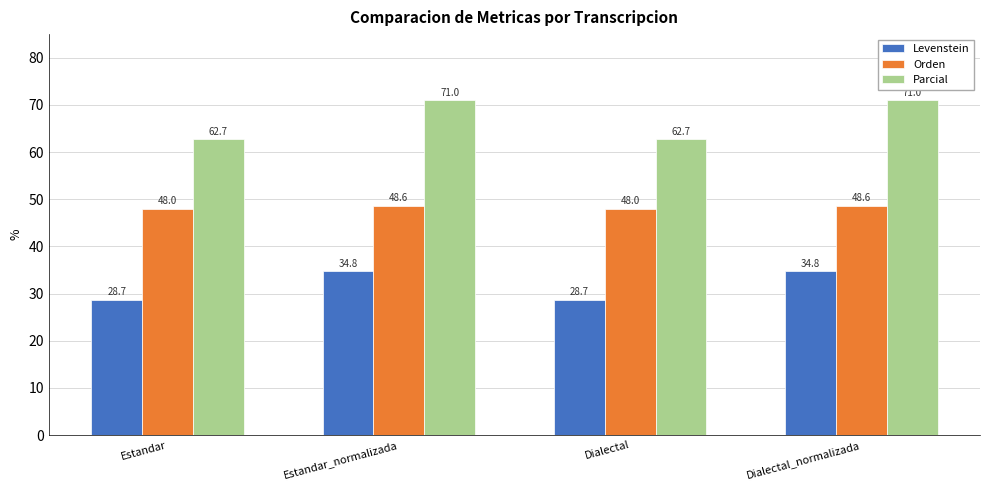

What is the value of the Parcial bar at the 4th from the left?

71.0